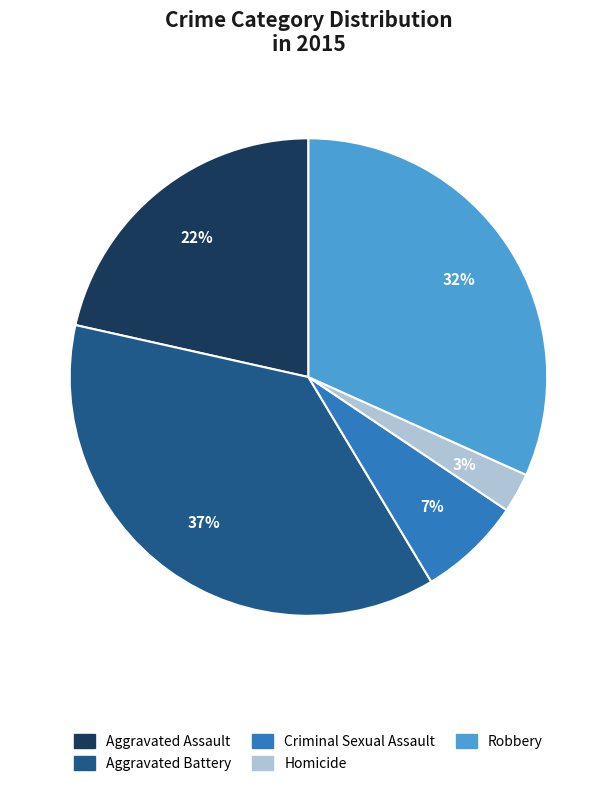

To the nearest percent, what portion does Homicide represent?

3%